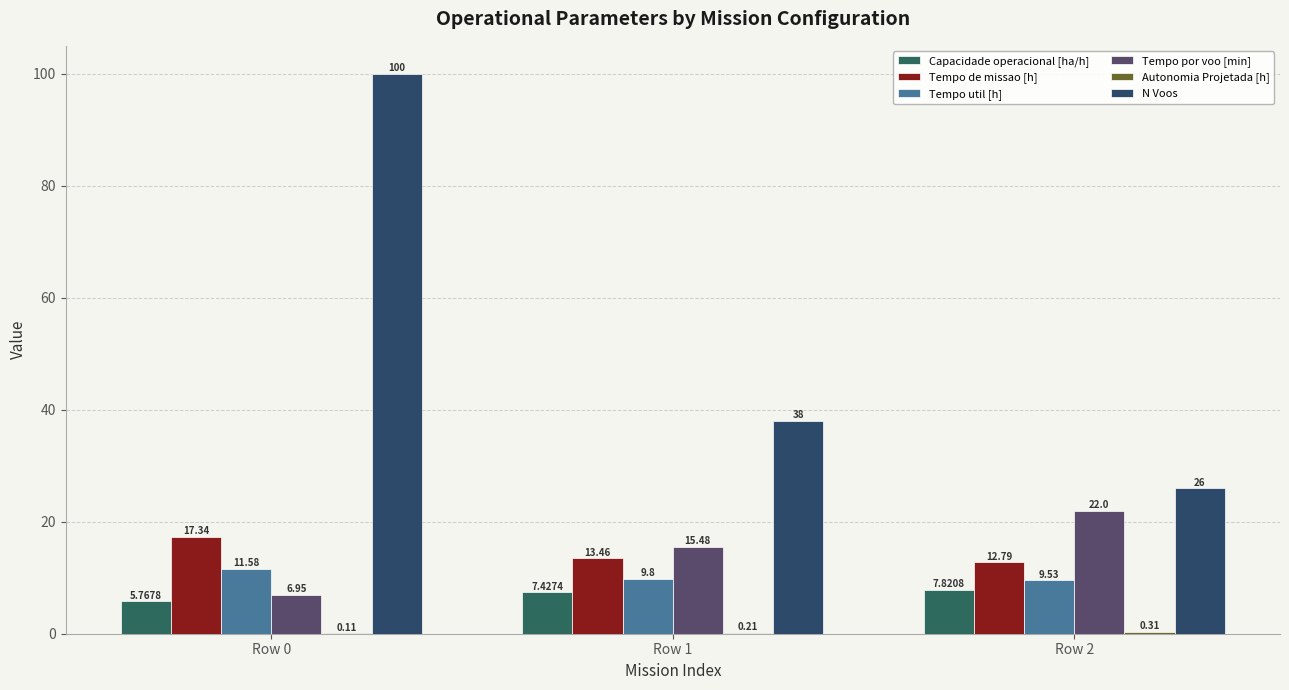

At how many categories does at least one series exceed 83?

1